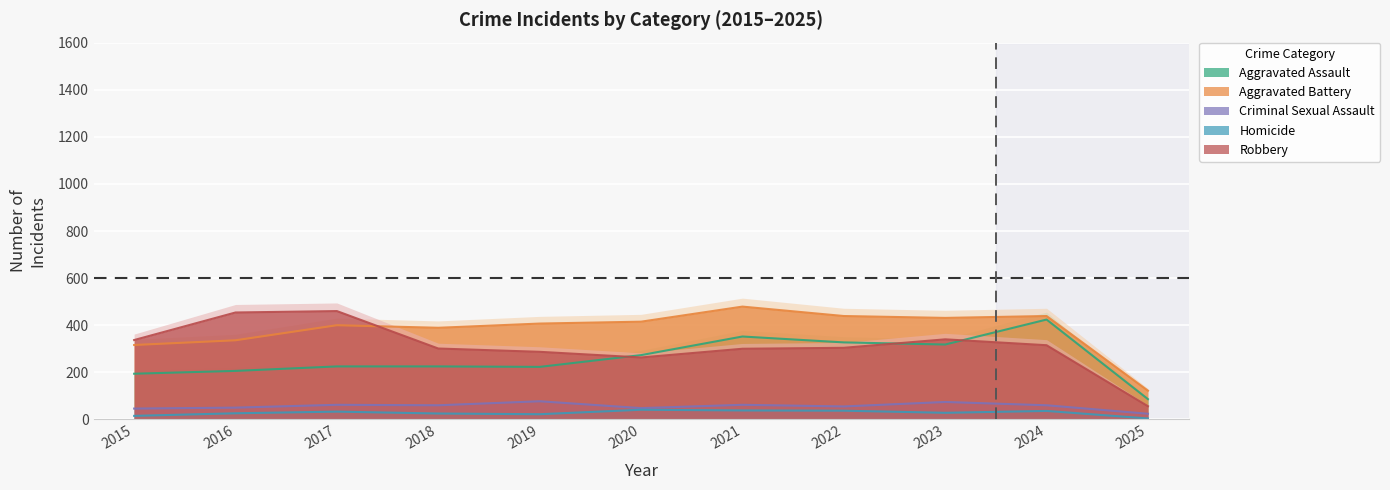

How many values in the Criminal Sexual Assault series exceed 60?

4